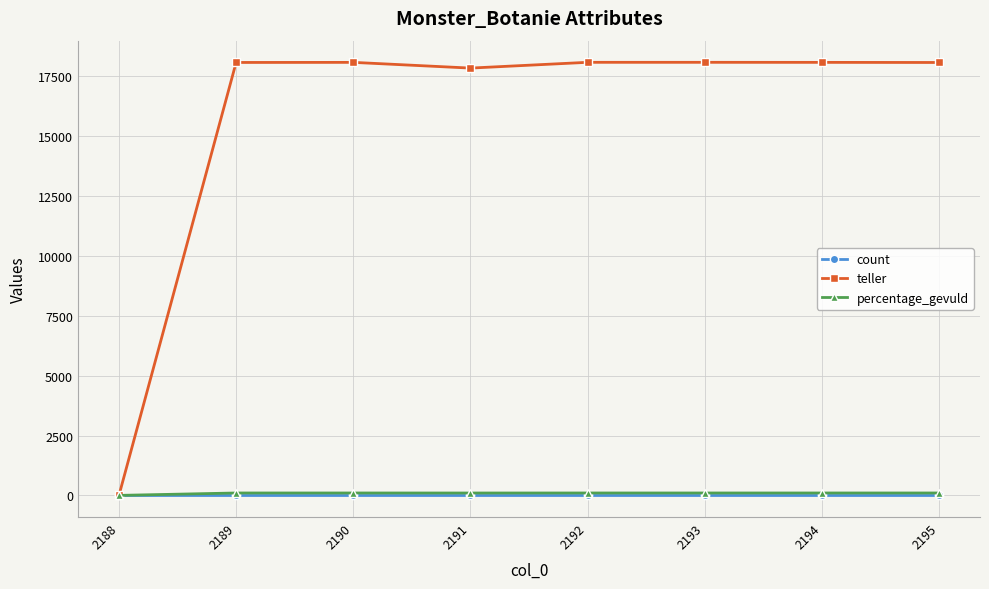

The percentage_gevuld series shows 100 at 2190. True or false?

True